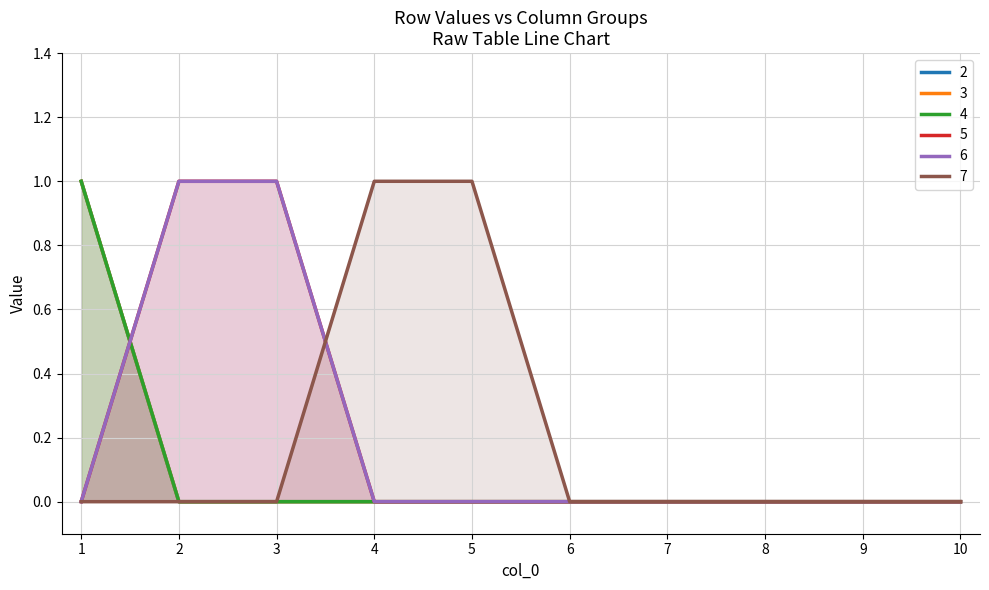

How many positive values does the 4 series have?

1